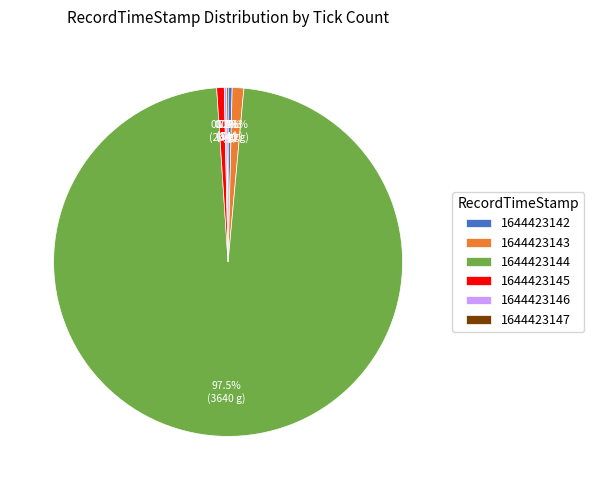

Combined, do 1644423144 and 1644423143 account for over 50%?

Yes